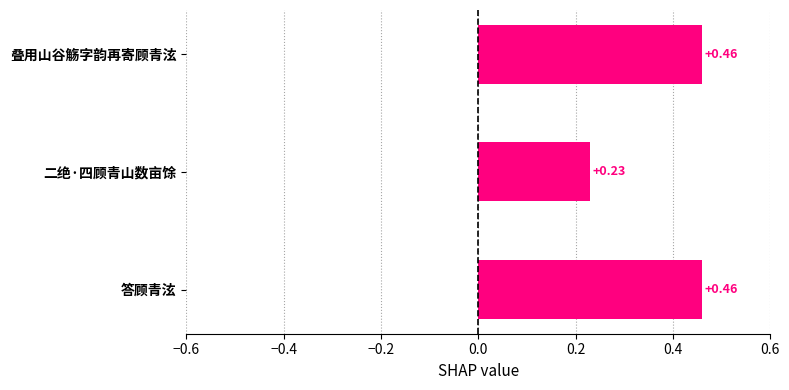

What is the average value?

0.4